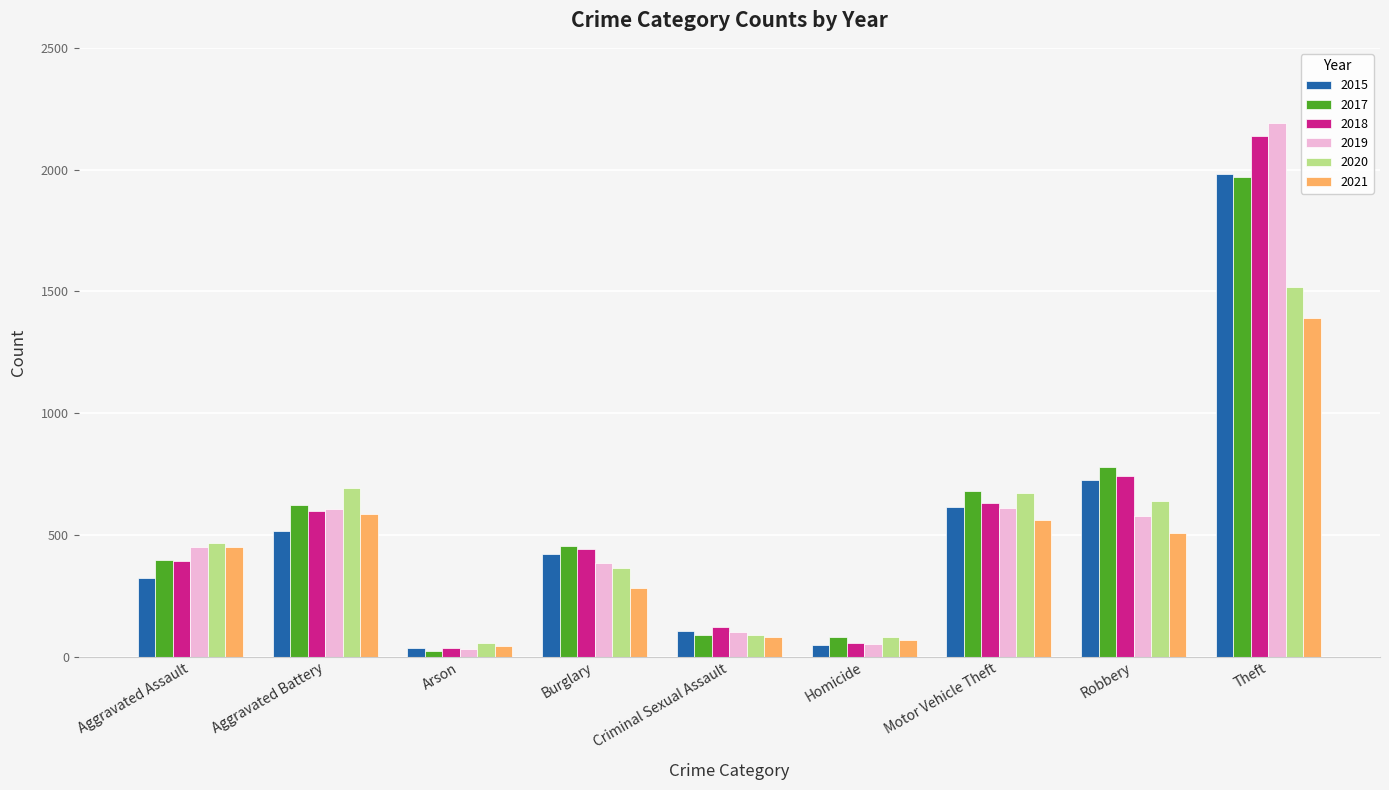

What is the total value across all series at Theft?

11189